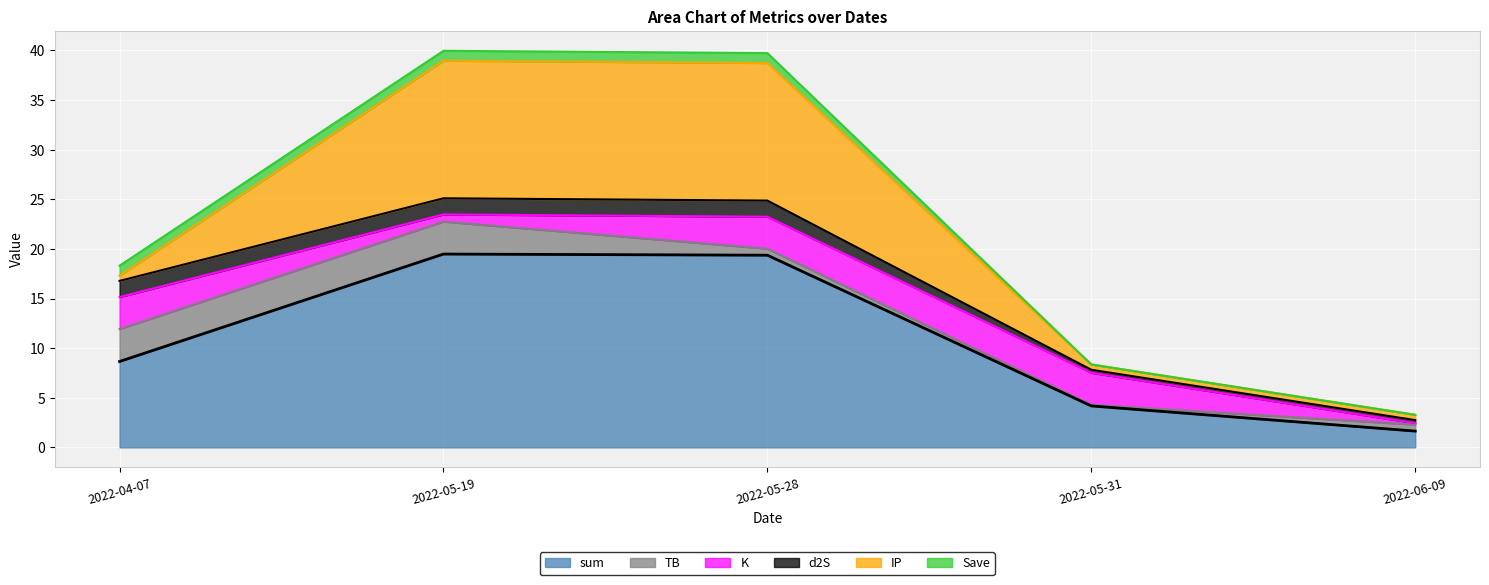

What position from the left is 2022-05-31?

4